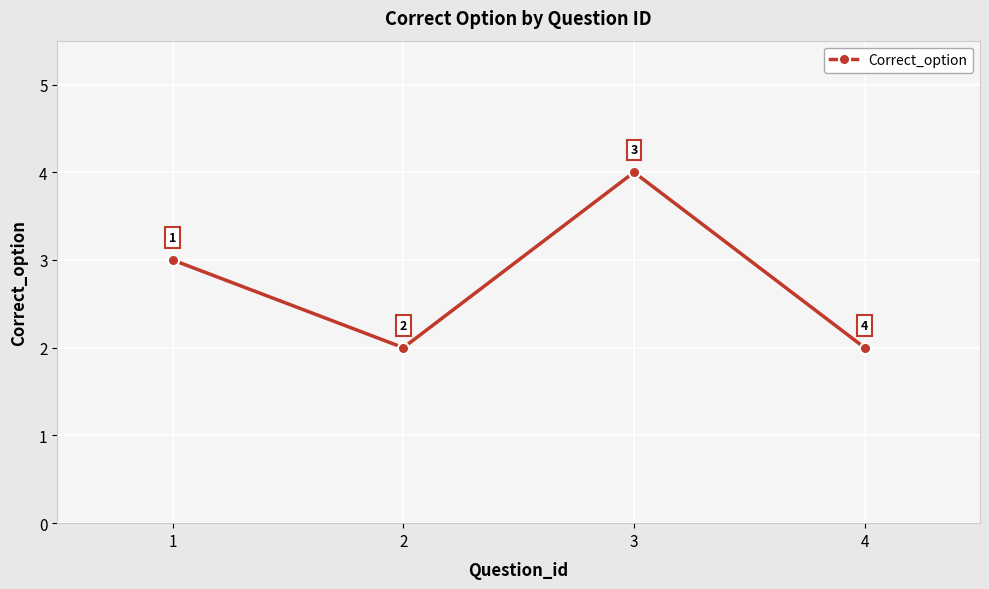

What is the change in value from 1 to 2?

-1